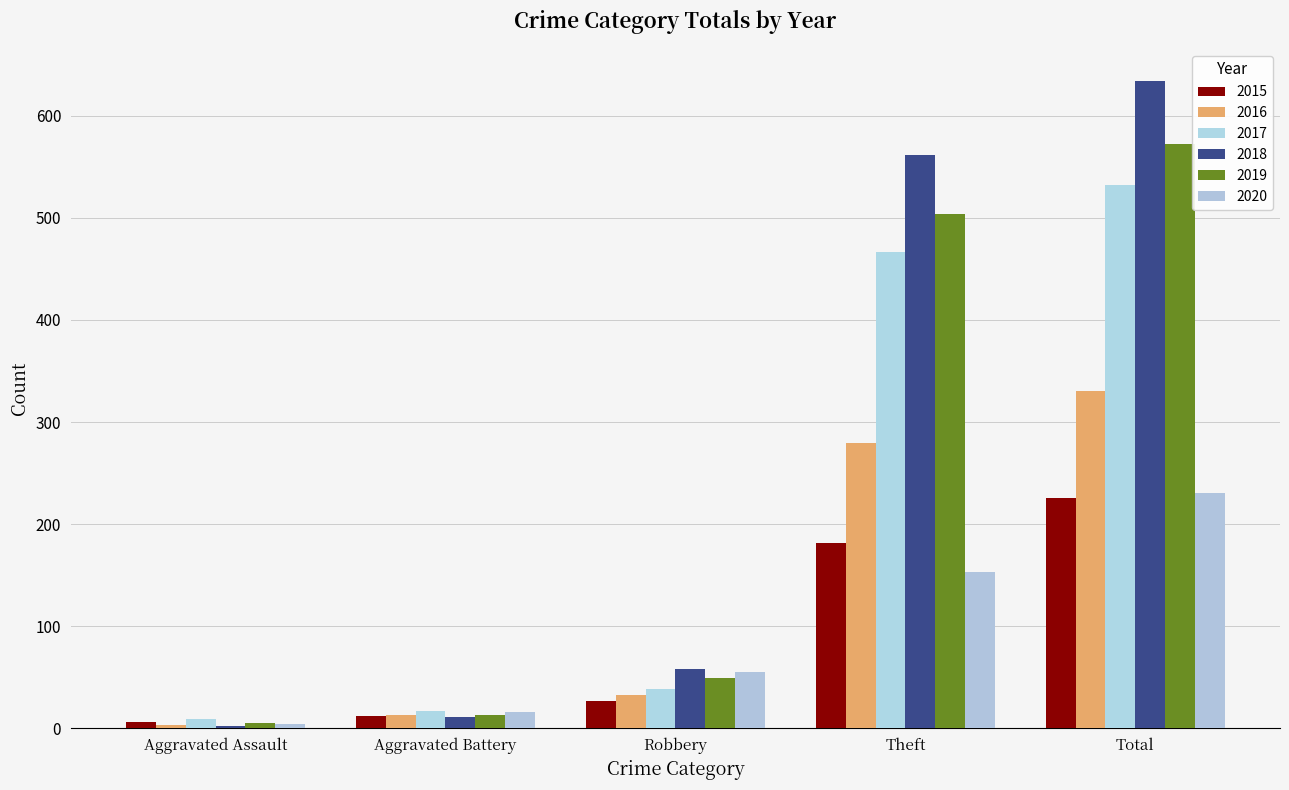

What is the difference between the 2017 values at Robbery and Aggravated Assault?

29